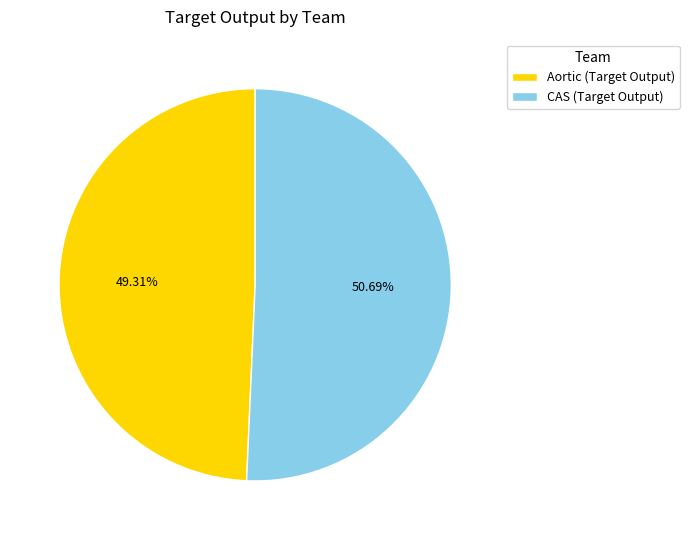

How many segments does this pie chart have?

2